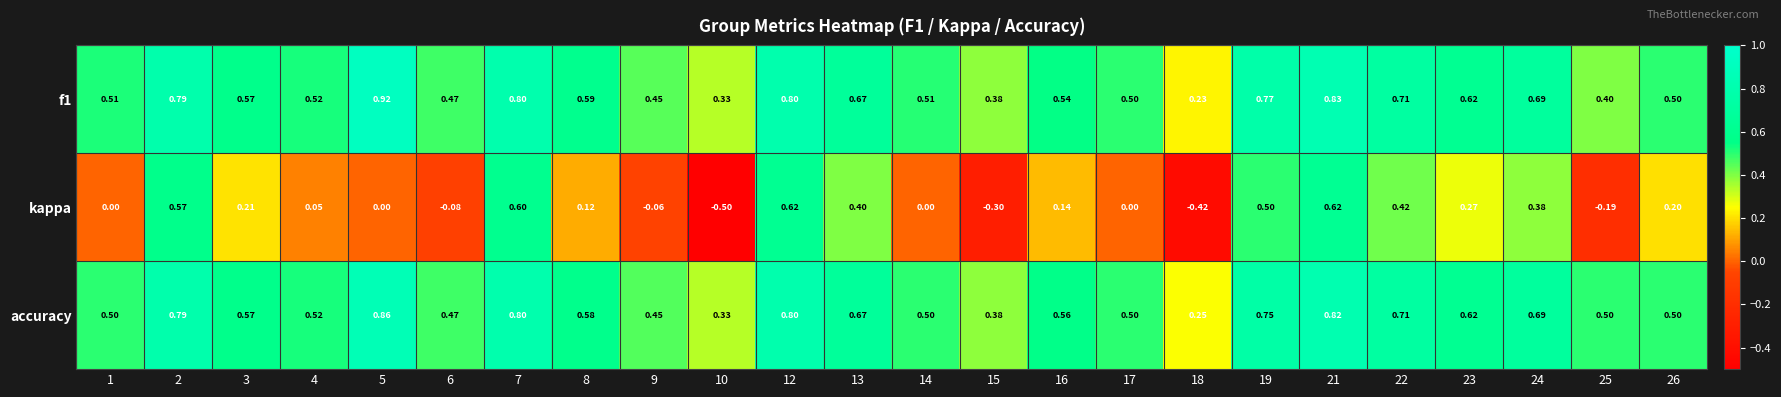

Which series changed the most between 18 and 26?

kappa